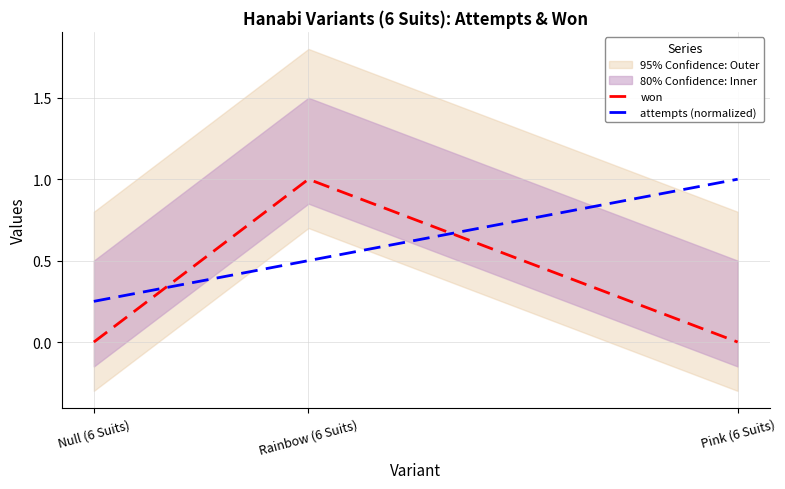

Rank the series at Null (6 Suits) from highest to lowest value.

attempts (normalized), won